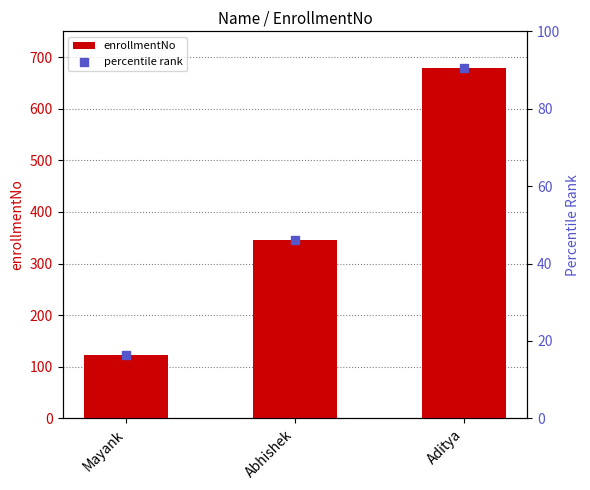

Which series has the largest Y range (max minus min)?

enrollmentNo